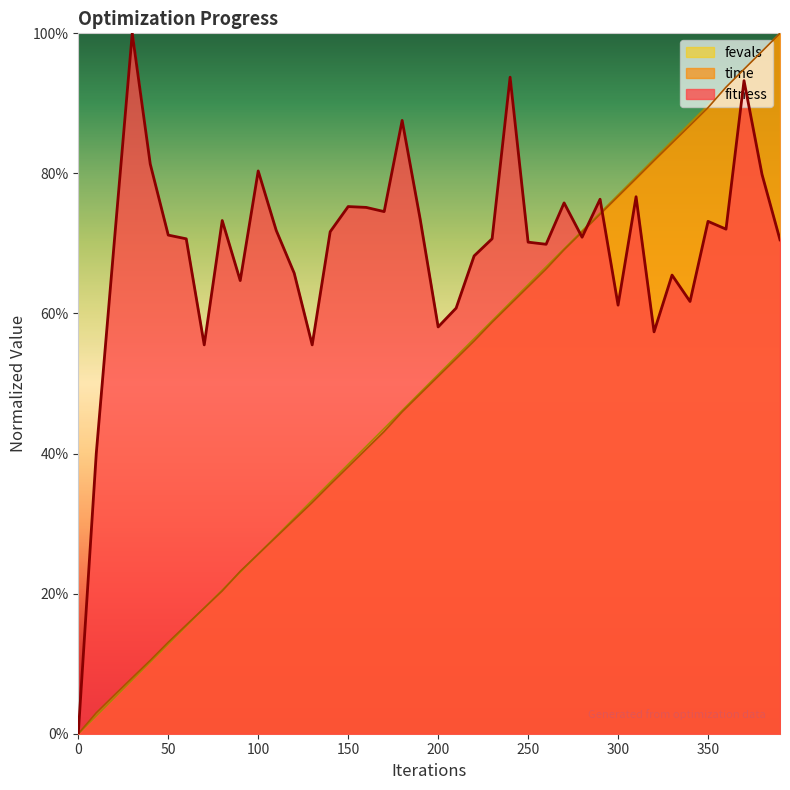

At 50, list the series in order from largest to smallest.

fitness, time, fevals